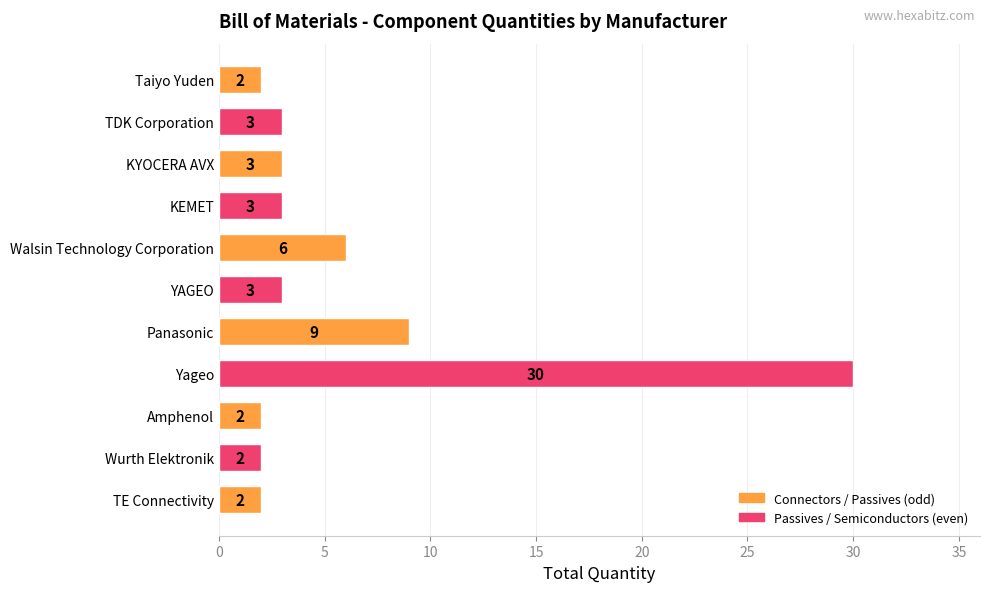

Reading top to bottom, extract all data points from this chart.

Taiyo Yuden=2	TDK Corporation=3	KYOCERA AVX=3	KEMET=3	Walsin Technology Corporation=6	YAGEO=3	Panasonic=9	Yageo=30	Amphenol=2	Wurth Elektronik=2	TE Connectivity=2